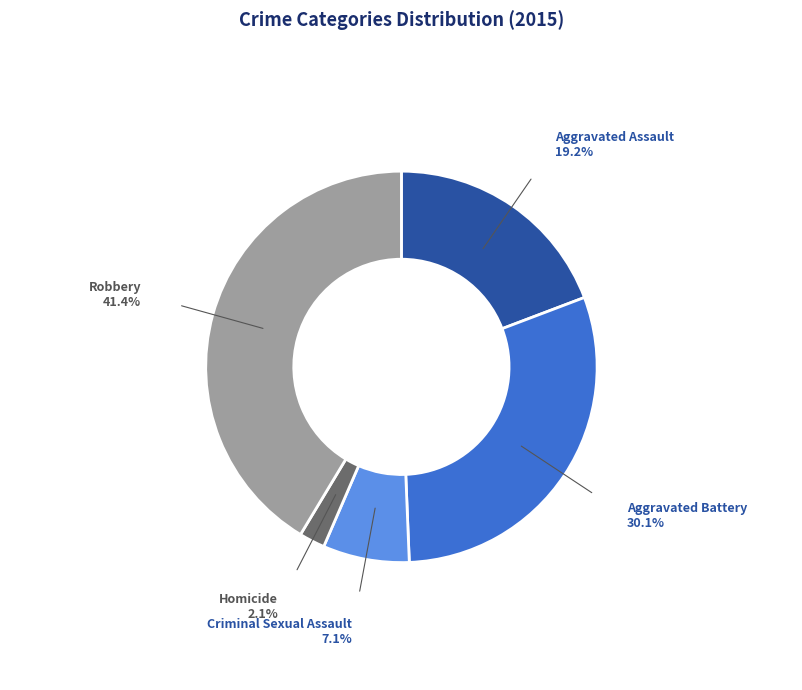

True or false: Robbery accounts for 41% of the total.

True